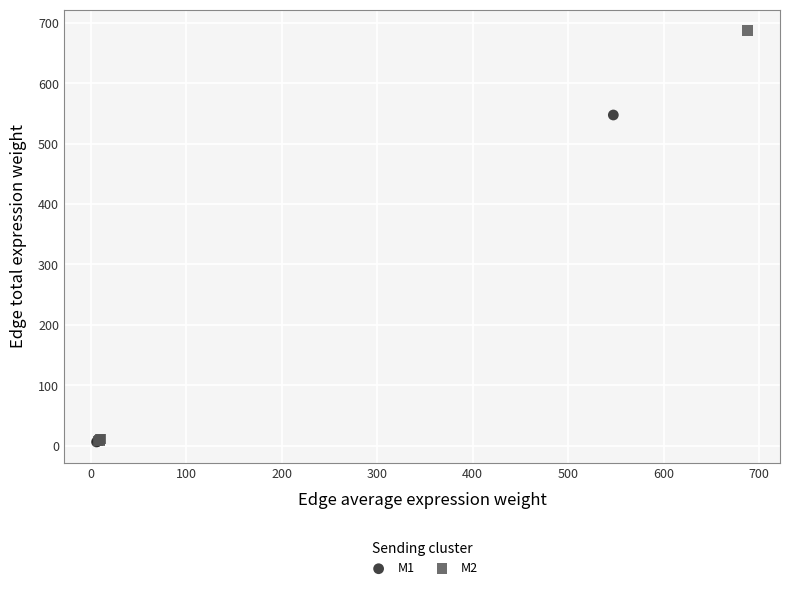

Which series has the widest spread of Y values?

M2